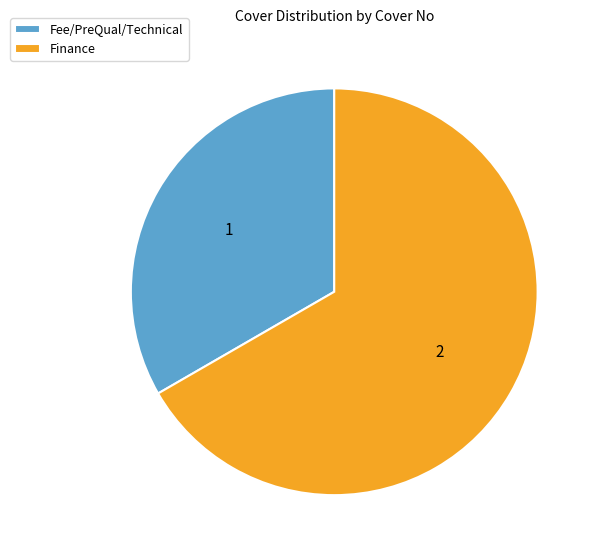

True or false: Finance accounts for 67% of the total.

True